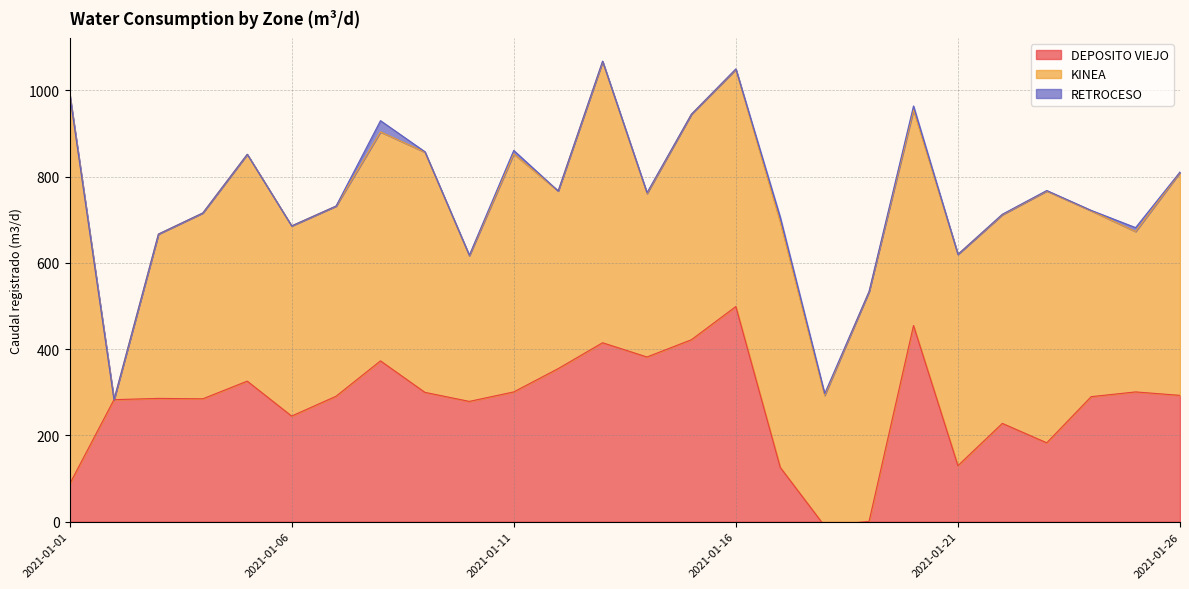

Does the chart display data point markers on the line(s)?

No